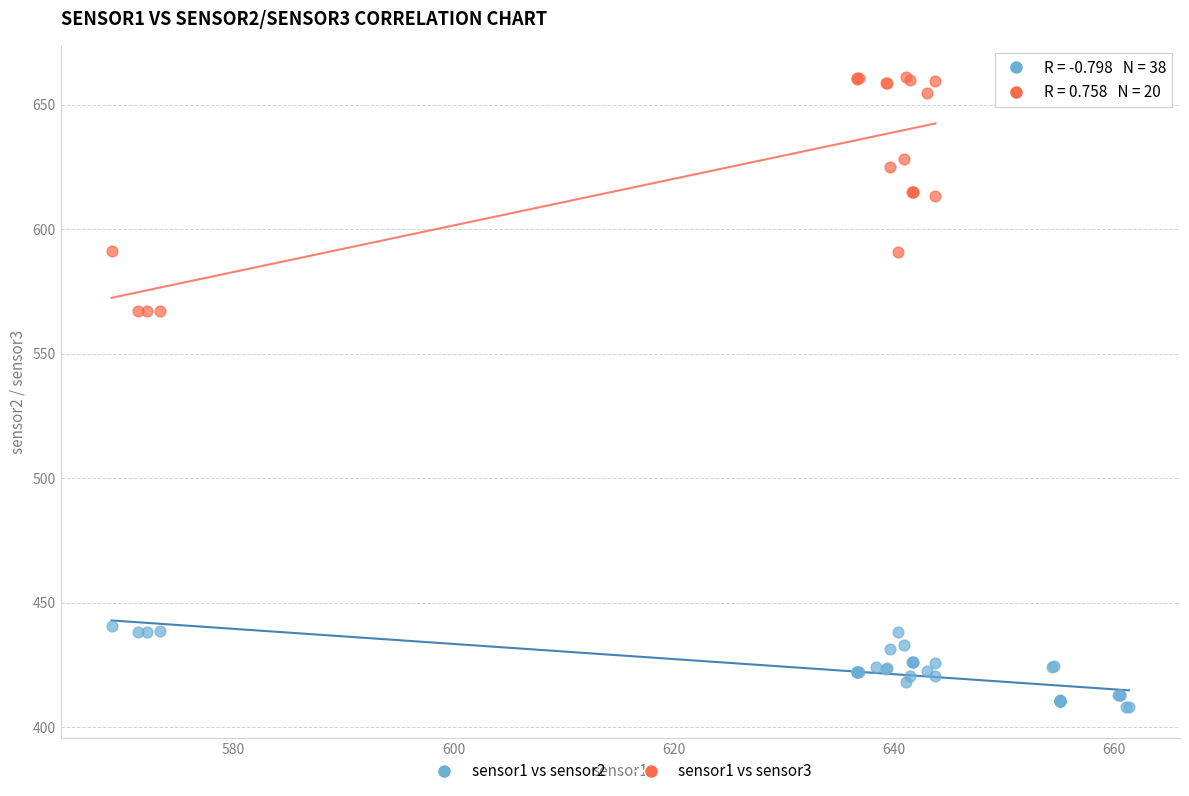

Which series has the largest Y range (max minus min)?

sensor1 vs sensor3